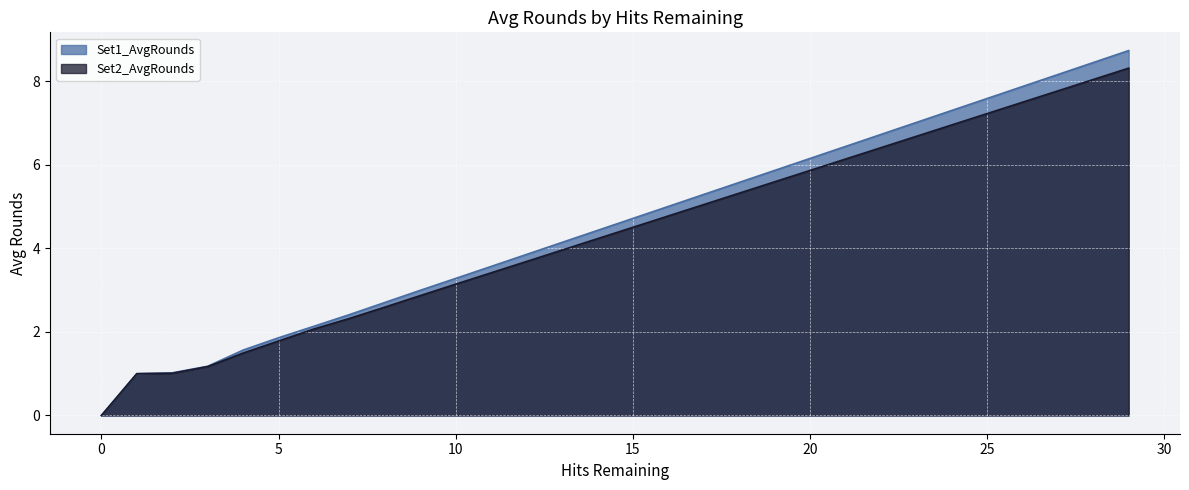

Reading right to left, what are all the values shown in this chart?

Set1_AvgRounds: 8.7	8.4	8.2	7.9	7.6	7.3	7.0	6.7	6.4	6.1	5.9	5.6	5.3	5.0	4.7	4.4	4.1	3.9	3.6	3.3	3.0	2.7	2.4	2.1	1.9	1.6	1.2	1.0	1.0	0.0
Set2_AvgRounds: 8.3	8.0	7.8	7.5	7.2	7.0	6.7	6.4	6.1	5.9	5.6	5.3	5.0	4.8	4.5	4.2	4.0	3.7	3.4	3.1	2.9	2.6	2.3	2.1	1.8	1.5	1.2	1.0	1.0	0.0